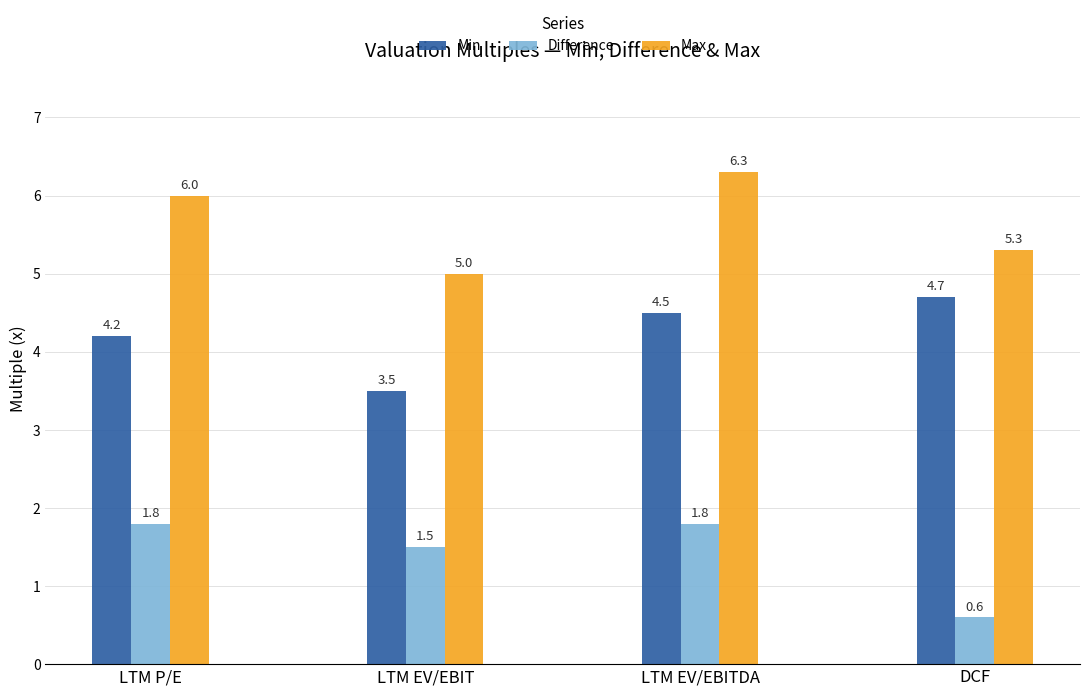

At which category is the sum across all series the highest?

LTM EV/EBITDA